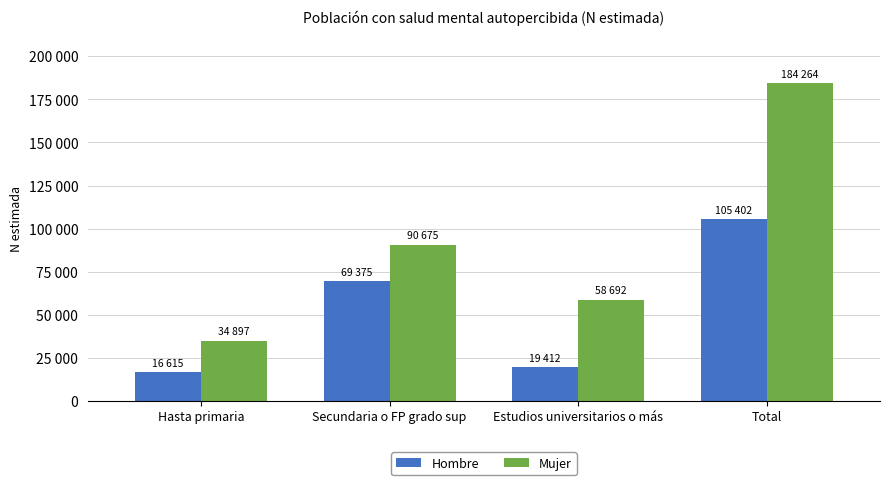

What are all the series names shown in the legend?

Hombre, Mujer